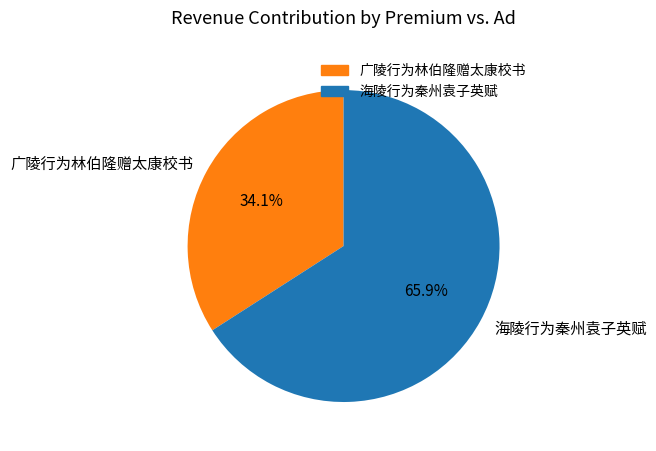

Does 海陵行为秦州袁子英赋 represent more than half of the total?

Yes